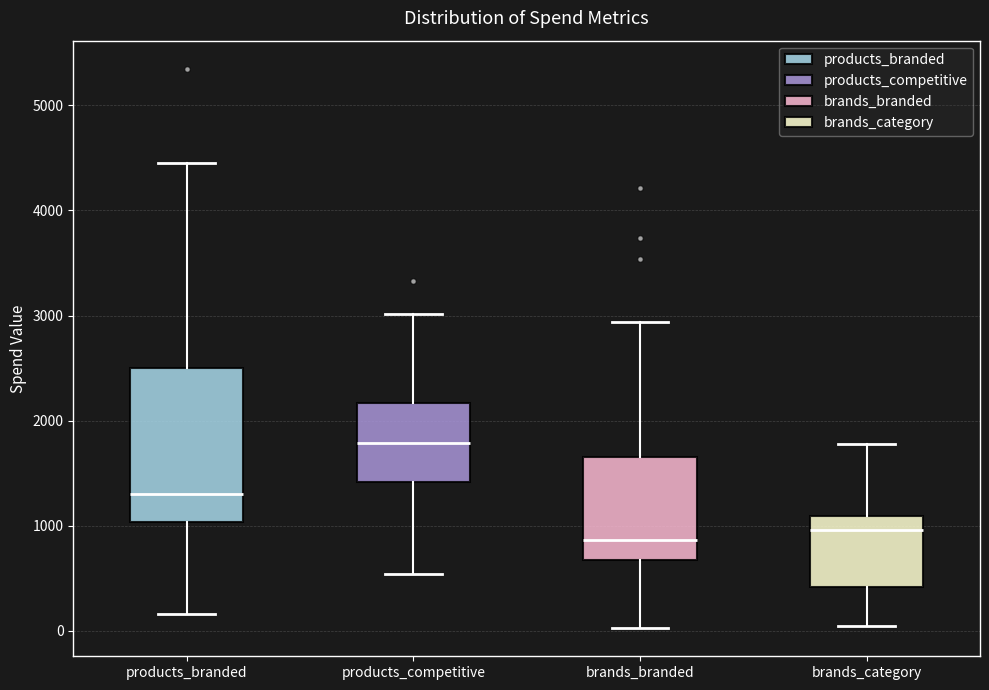

Where does the lower whisker of the box for products_competitive end on the y-axis? The values are not printed on the chart, so give them approximately, as read against the axis.

500